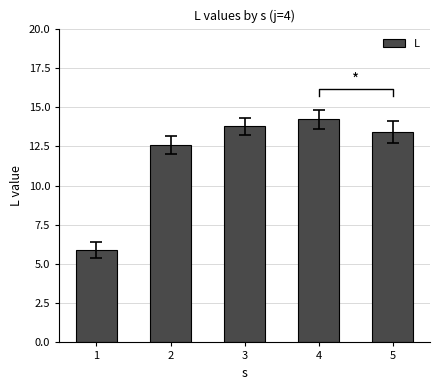

Rank the categories by value from lowest to highest.

1, 2, 5, 3, 4